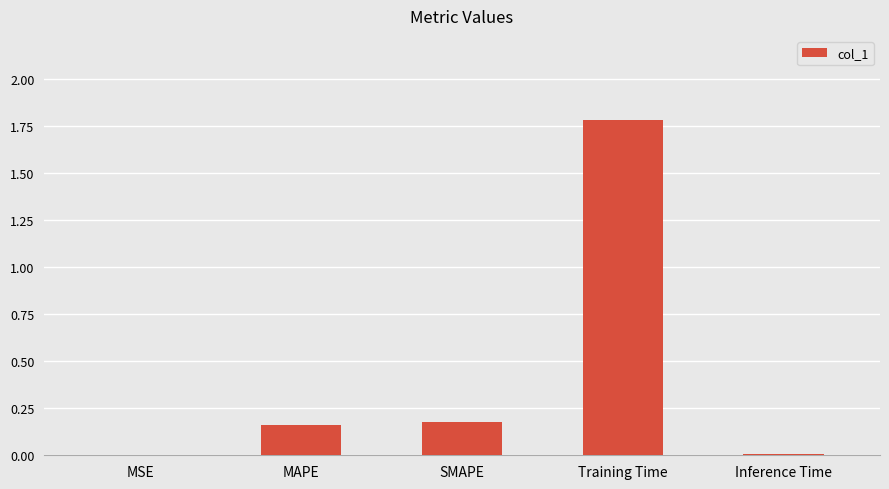

The chart shows a value of 1.8 at Training Time. True or false?

True